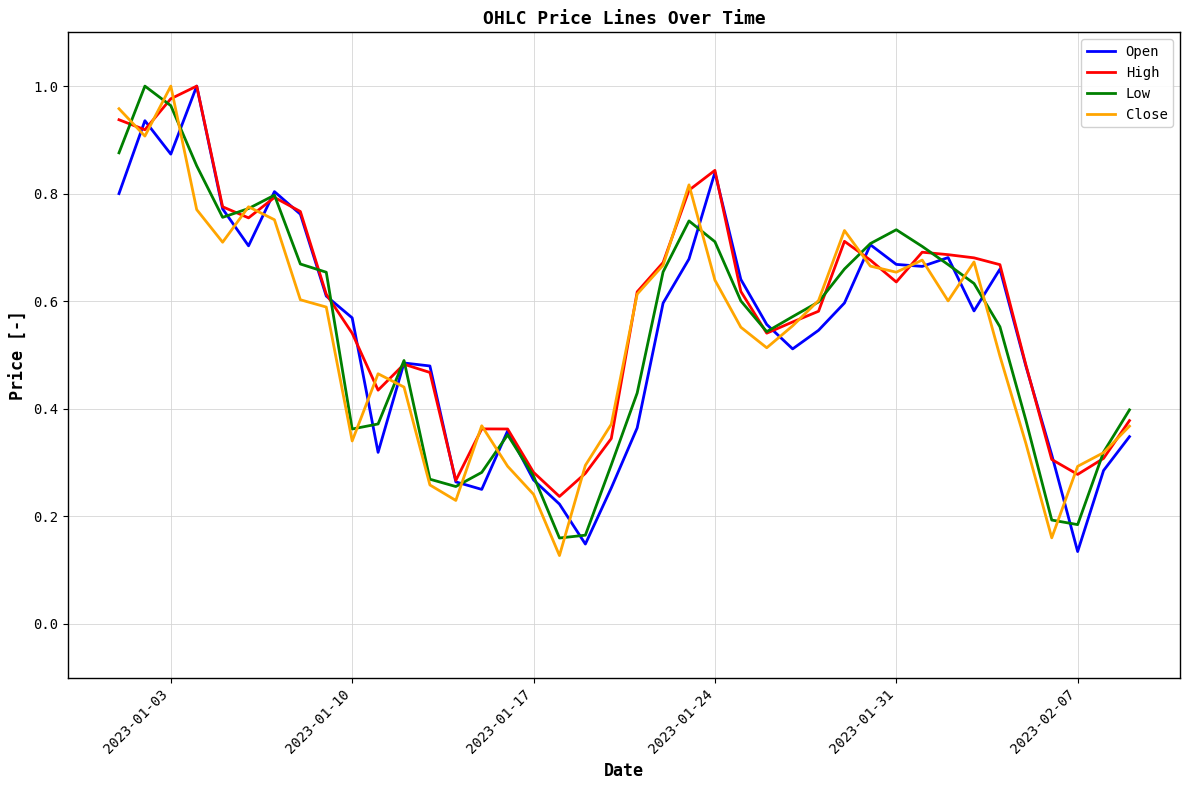

What is the sum of all Low values?

21.6